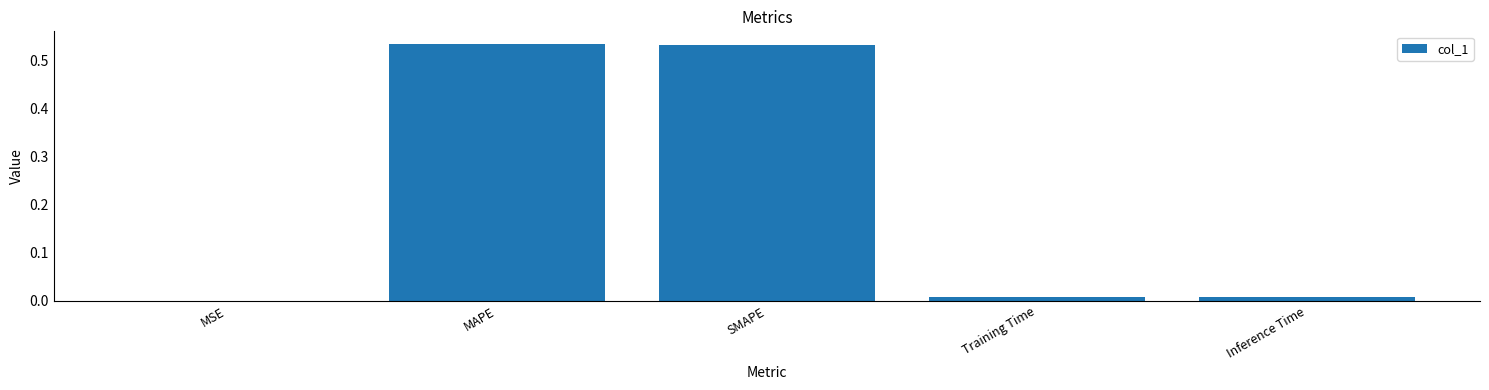

What is the average value?

0.2